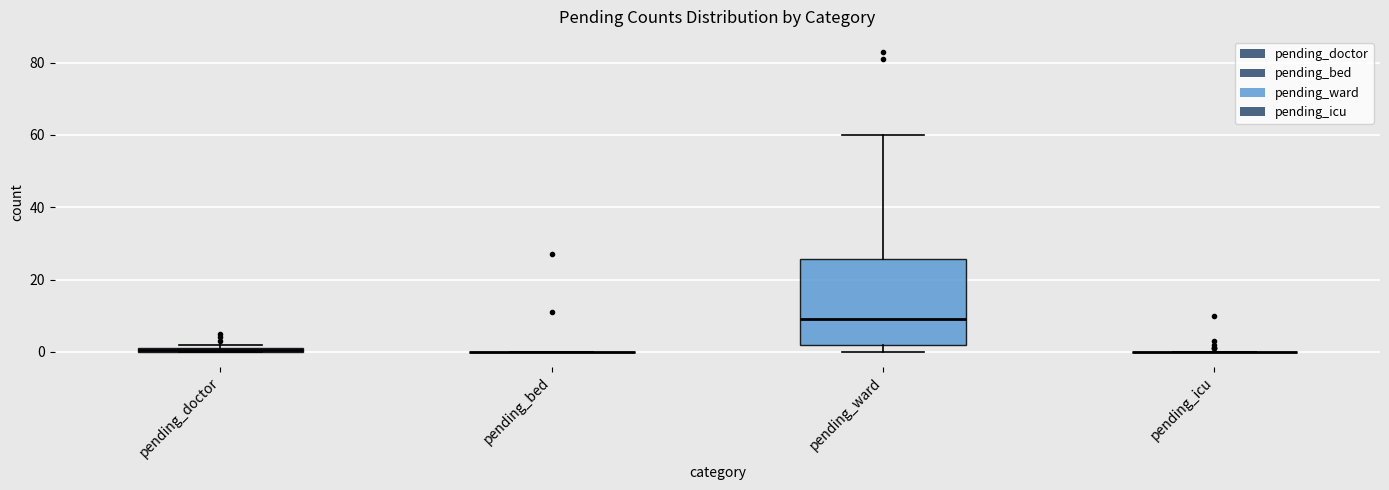

Where is the lower edge of the box for pending_doctor on the y-axis? The values are not printed on the chart, so give them approximately, as read against the axis.

0